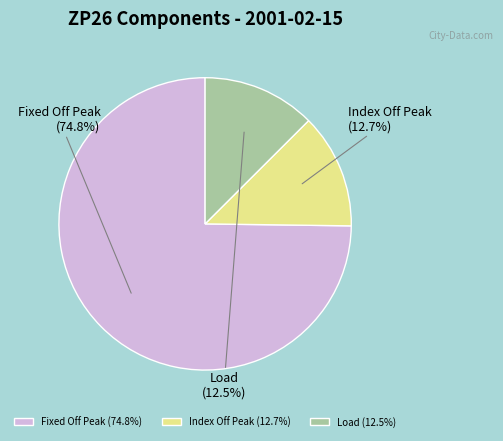

Is there any slice that represents more than half of the pie?

Yes